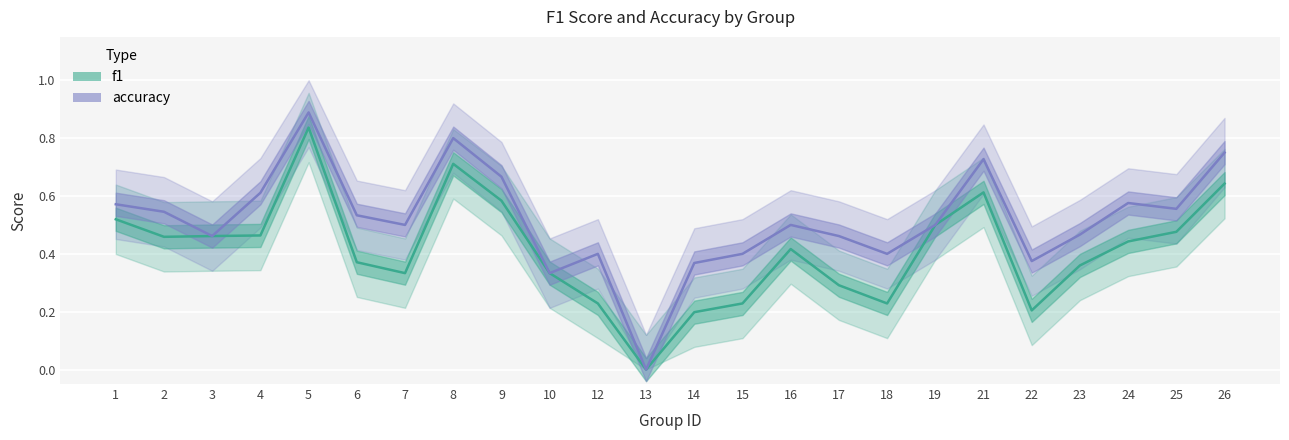

What is the approximate value of f1 at 8?

0.7